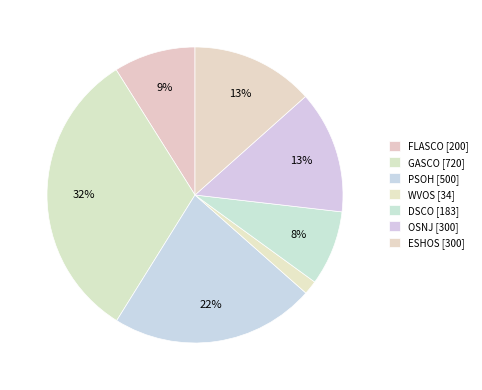

What is the largest slice in the pie chart?

GASCO